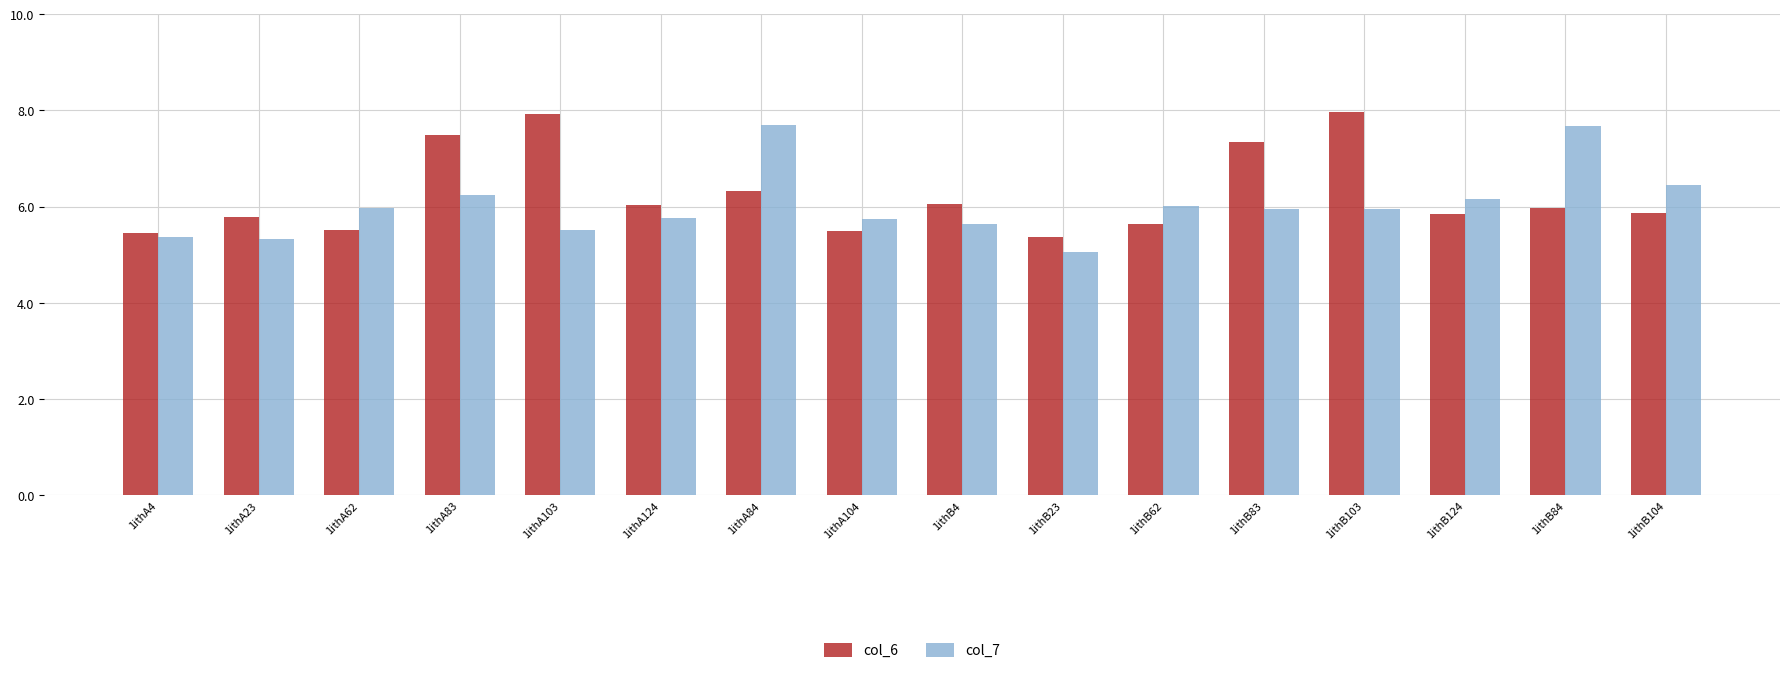

Rank the series at 1ithA23 from lowest to highest value.

col_7, col_6